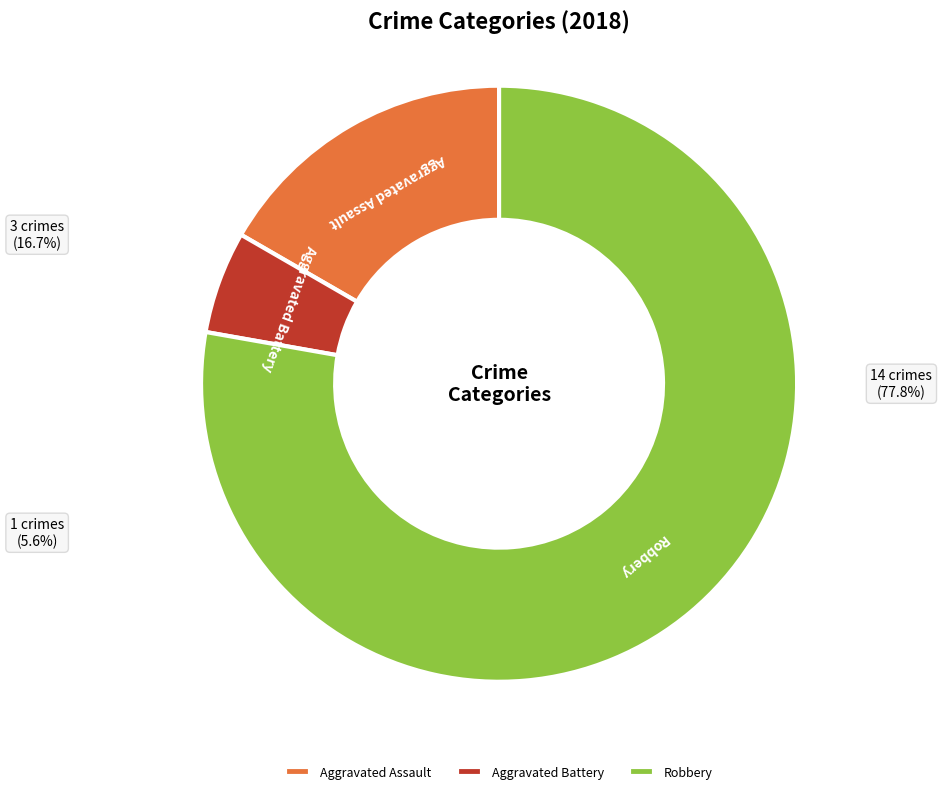

Between Aggravated Assault and Aggravated Battery, which is larger?

Aggravated Assault